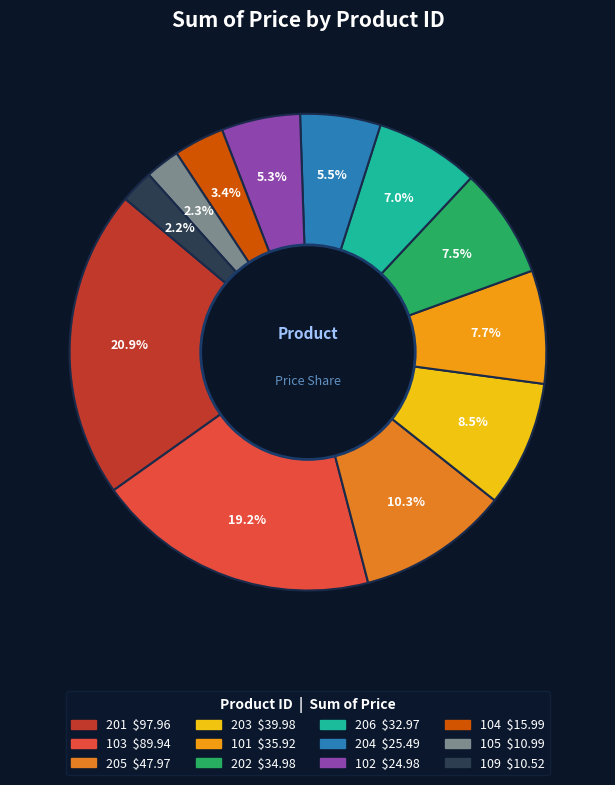

Is there any slice that represents more than half of the pie?

No